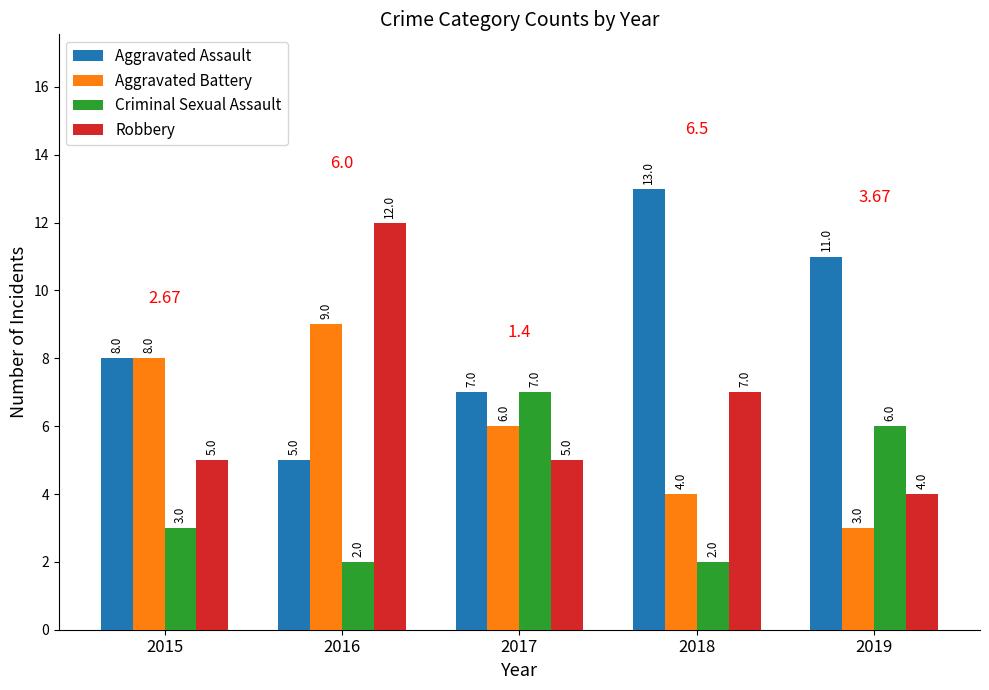

How many bars are there in total?

20